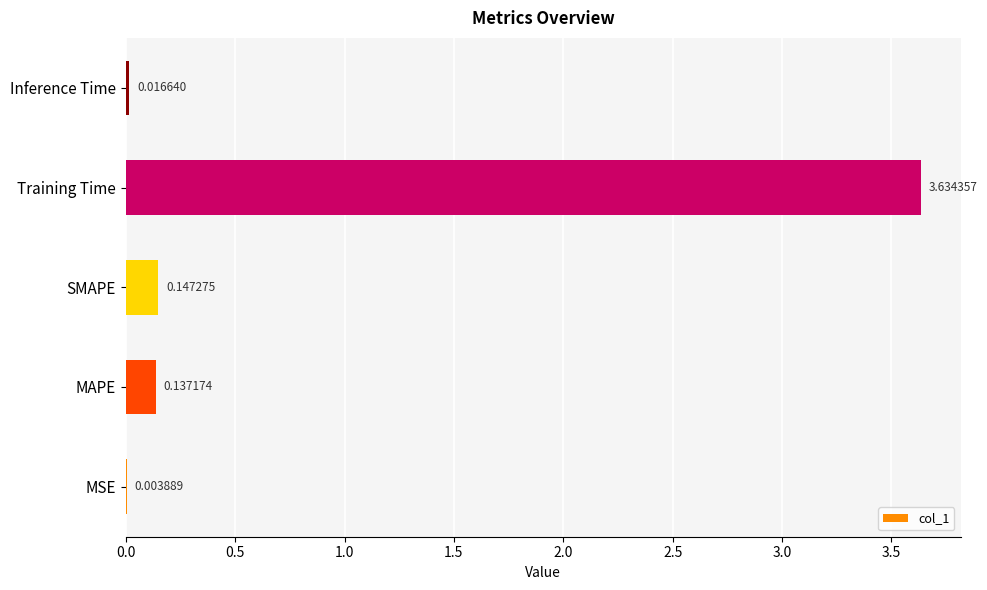

At which label is the value closest to 1?

SMAPE